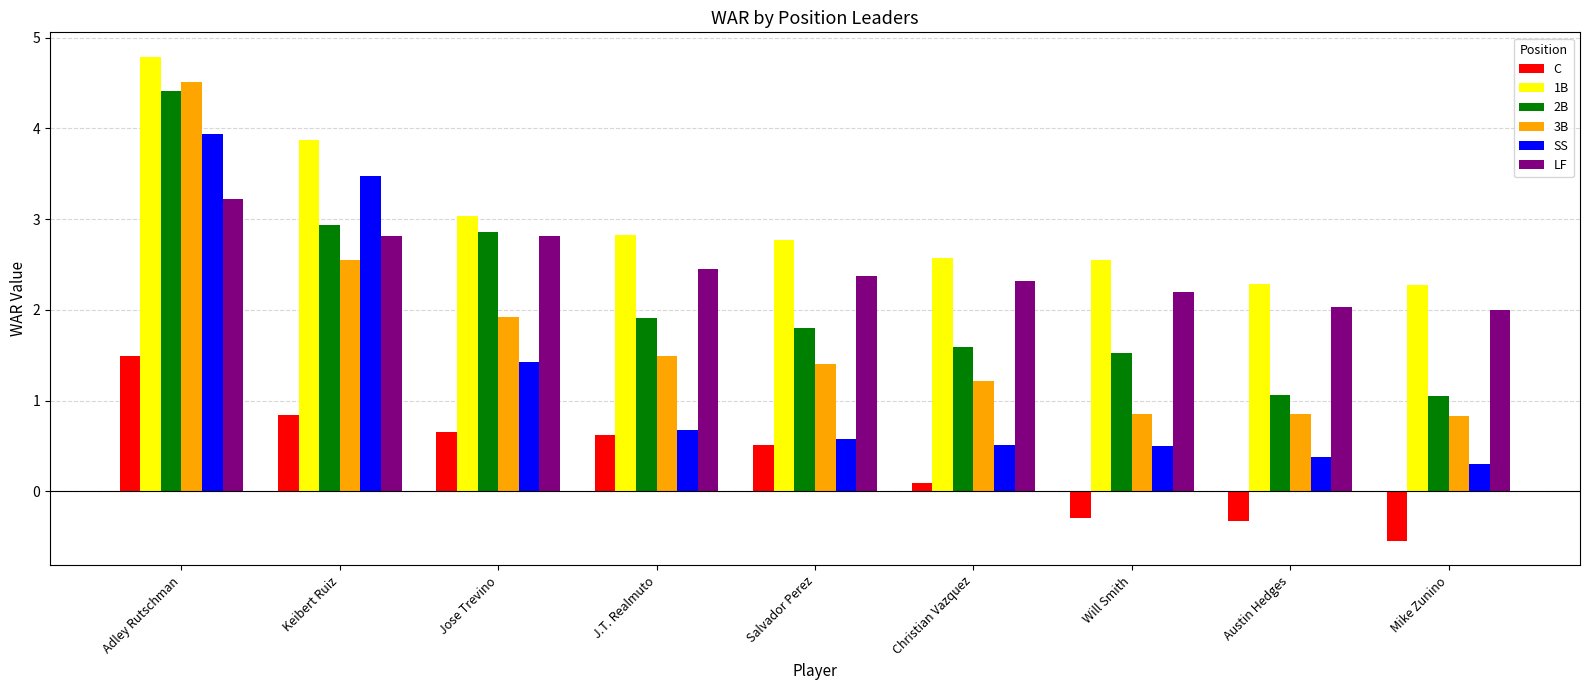

At Will Smith, list the series in order from smallest to largest.

C, SS, 3B, 2B, LF, 1B